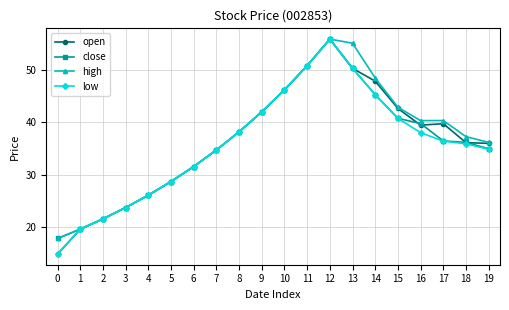

Which series changed the most between 8 and 19?

low